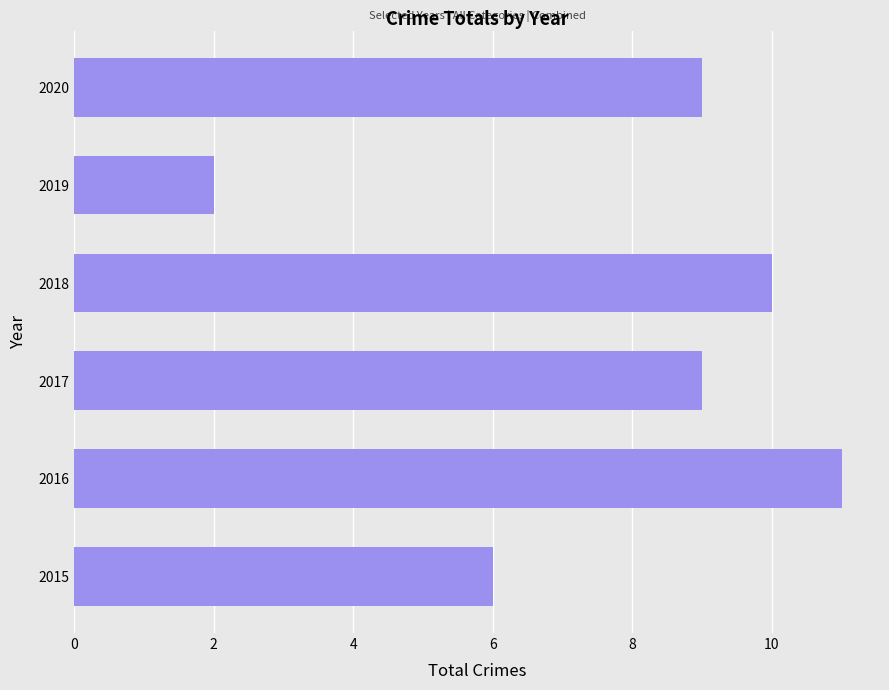

Is it true that the value at 2015 is 6?

True